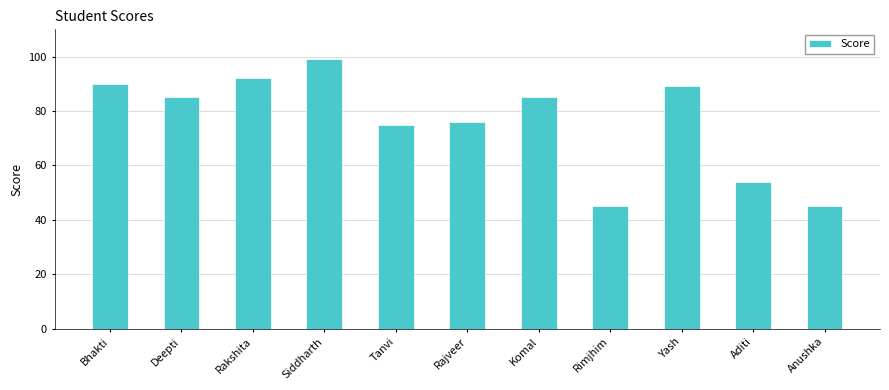

Does the chart contain stacked bars?

No